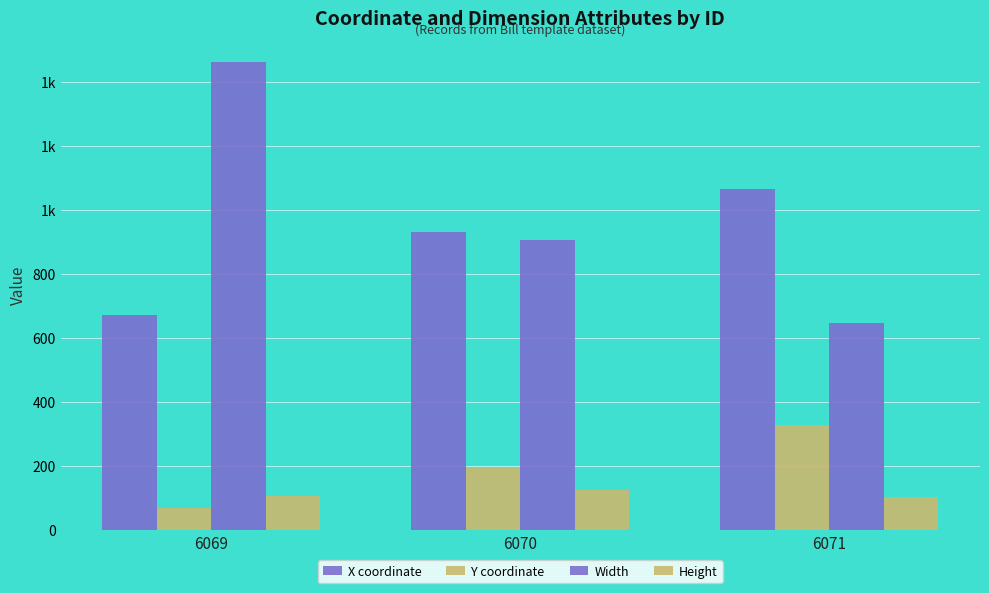

What is the difference between the Height values at 6069 and 6071?

3